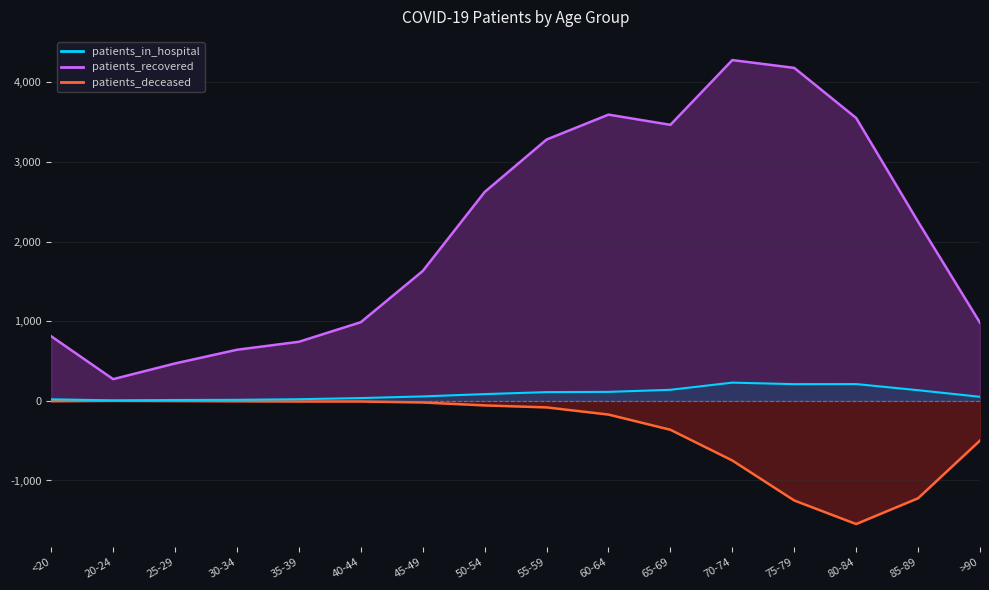

Reading right to left, list all the values displayed in this chart.

patients_in_hospital: 51	134	211	210	229	139	113	110	85	56	35	21	13	11	6	20
patients_recovered: 981	2250	3553	4182	4280	3467	3595	3282	2623	1631	988	742	642	470	273	811
patients_deceased: -498	-1223	-1547	-1251	-749	-363	-172	-82	-57	-20	-8	-8	-5	-2	0	-4